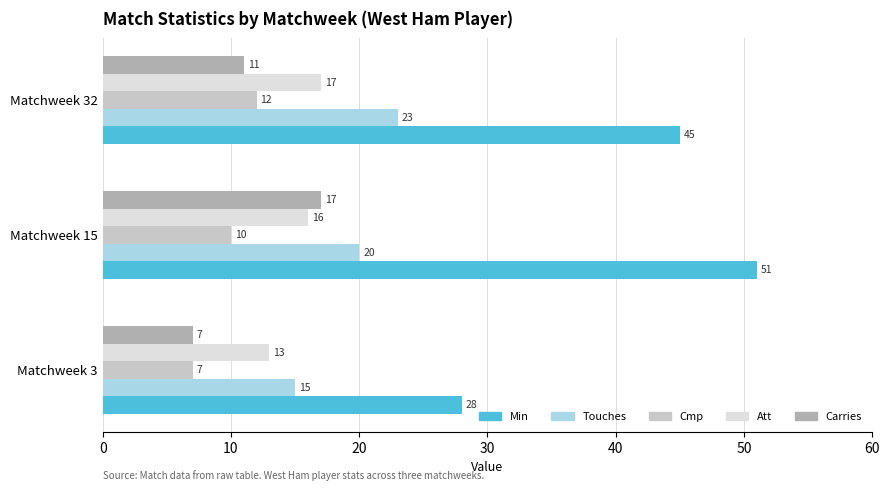

What is the smallest value displayed?

7